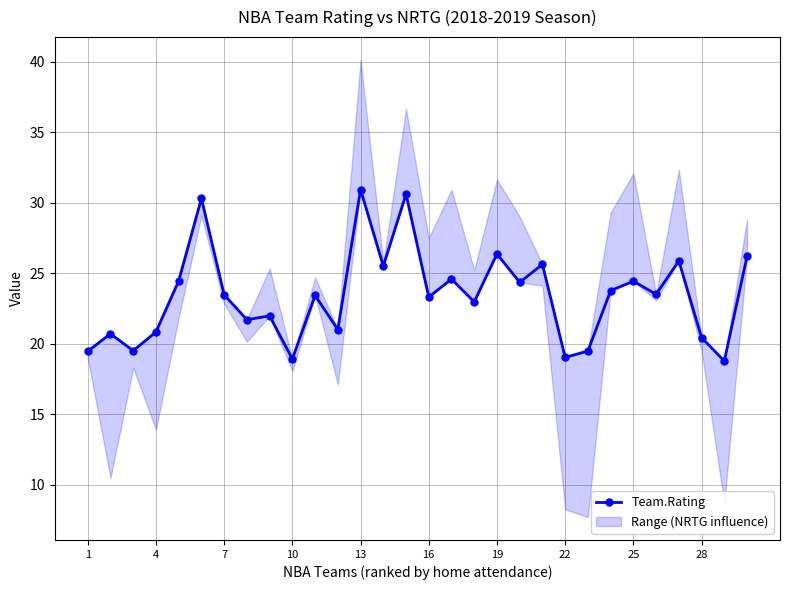

How many lines are shown in the chart?

1